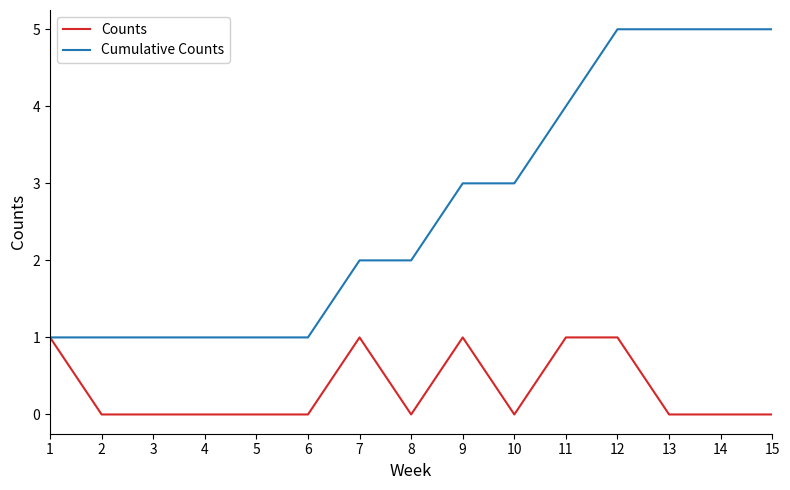

Reading left to right, what are all the values shown in this chart?

Counts: 1	0	0	0	0	0	1	0	1	0	1	1	0	0	0
Cumulative Counts: 1	1	1	1	1	1	2	2	3	3	4	5	5	5	5